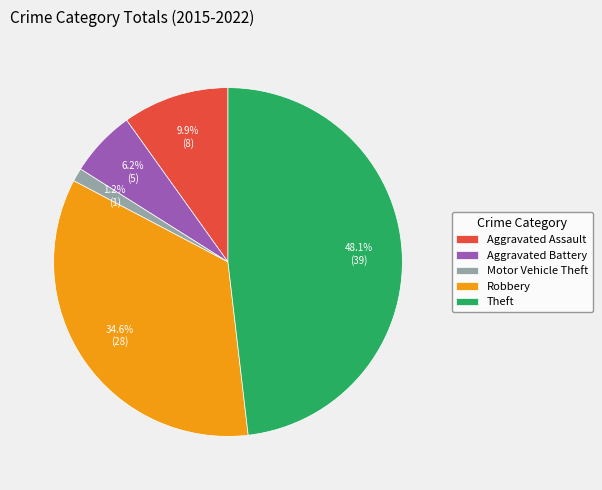

Is it true that Aggravated Assault is 15% of the pie?

False